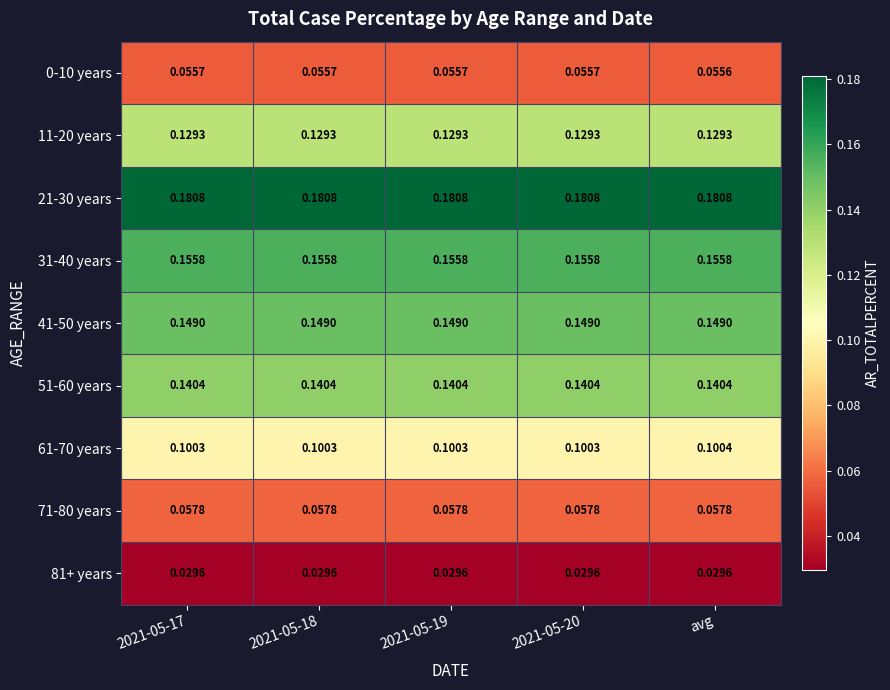

How many series are shown in this chart?

9